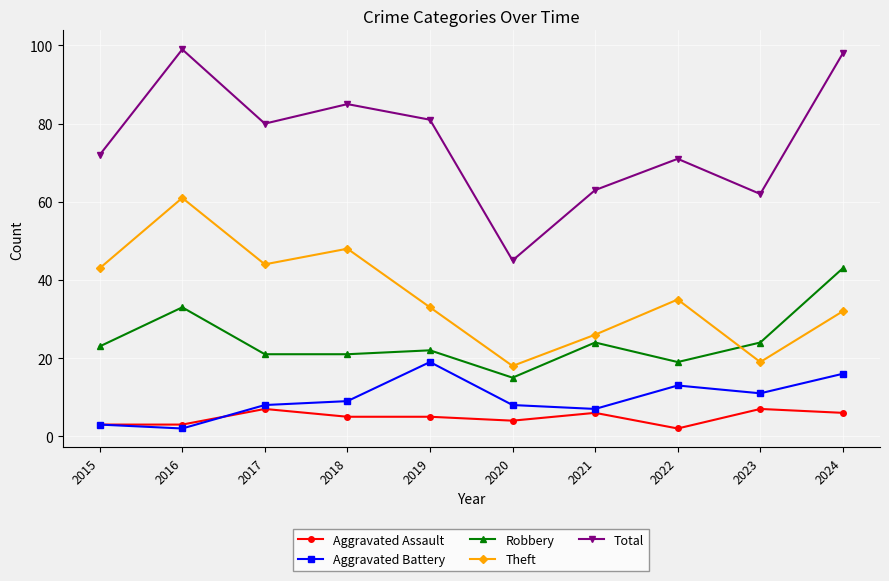

What is the spread (max minus min) of values at 2024?

92